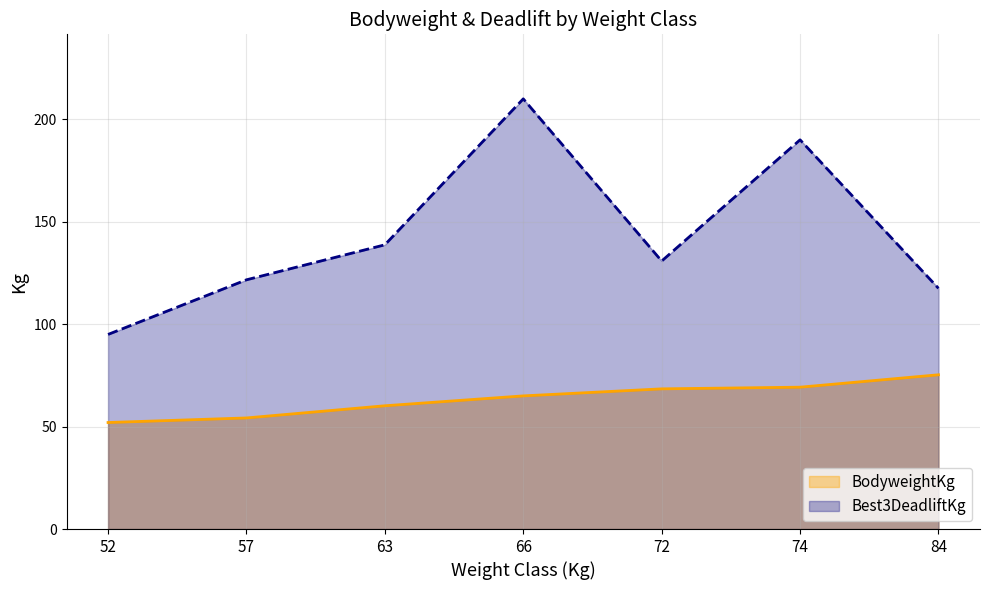

True or false: BodyweightKg and Best3DeadliftKg cross at least once.

False